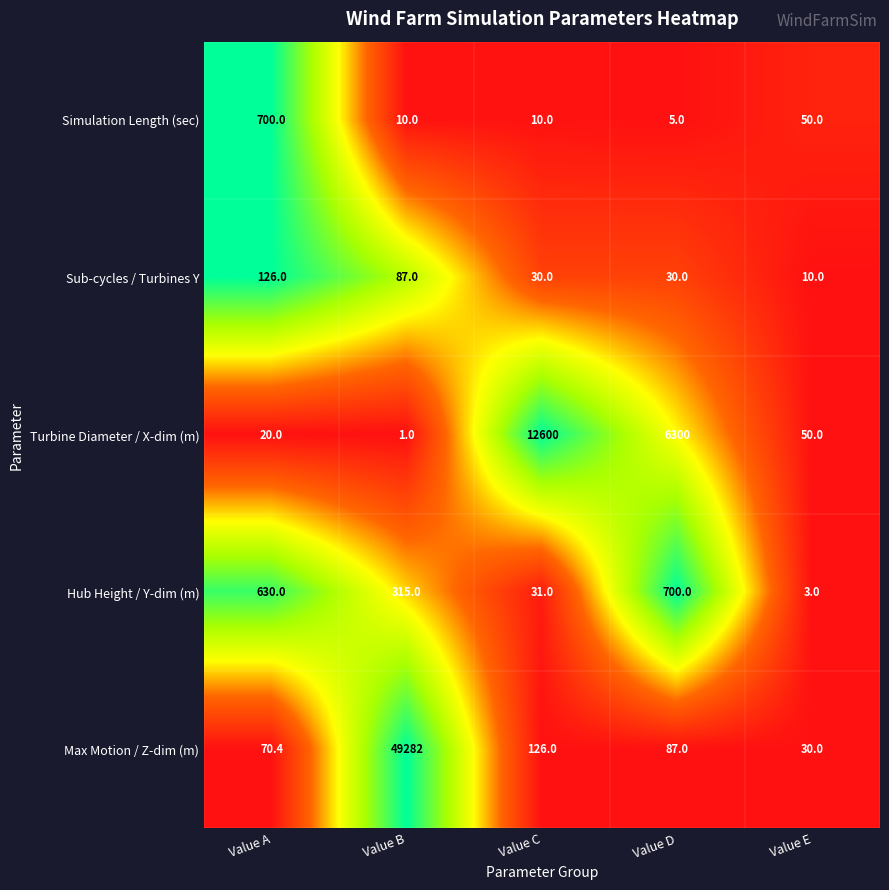

What is the sum of all Hub Height / Y-dim (m) values?

1679.0